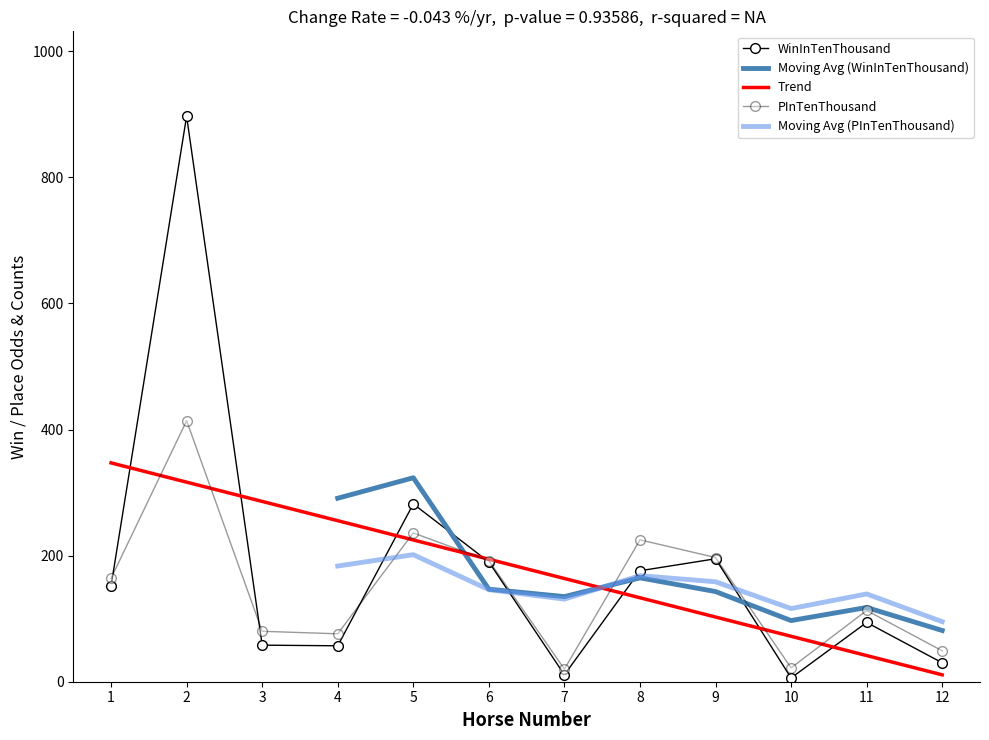

What is the difference between the maximum and minimum values in the WinInTenThousand series?

891